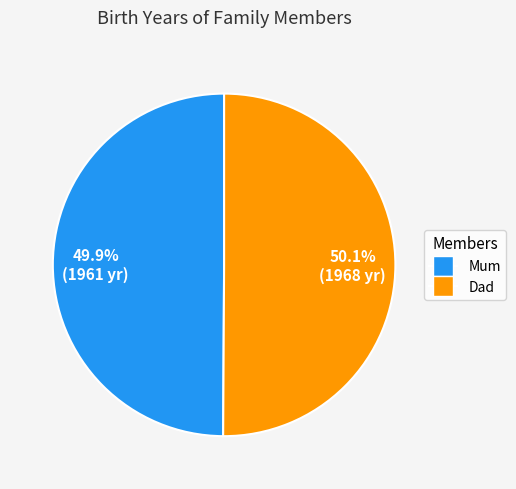

The Dad slice represents 50% of the pie. True or false?

True